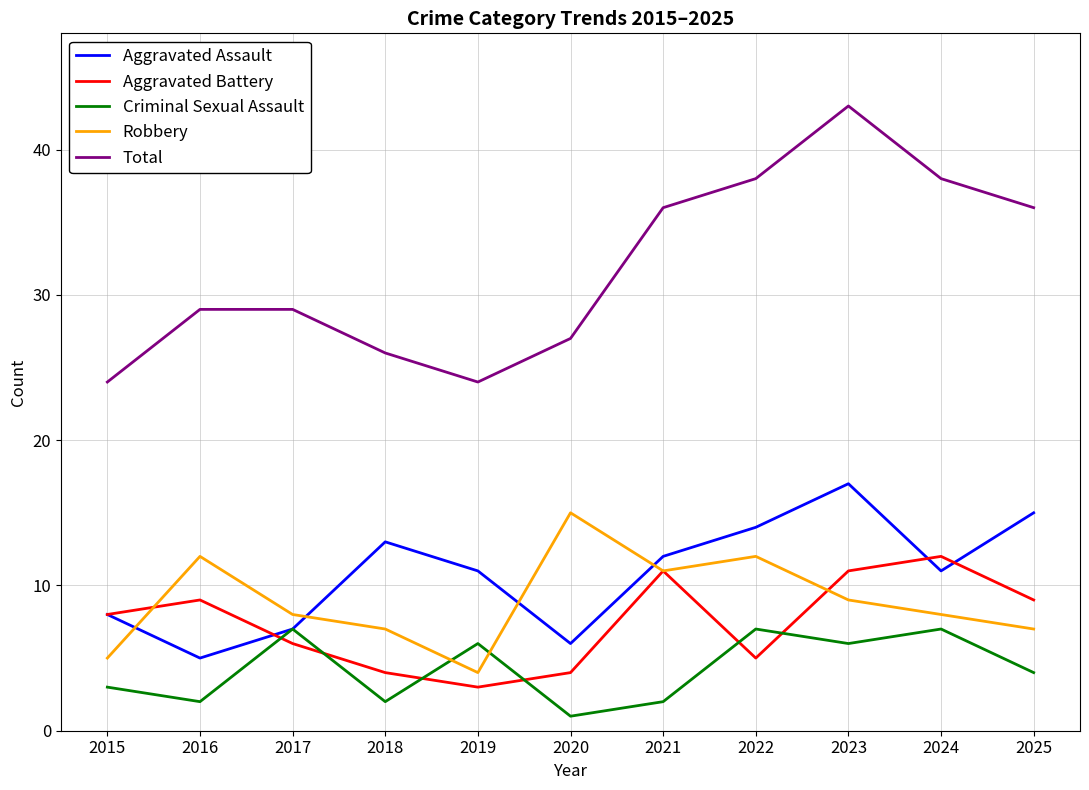

True or false: Robbery and Total cross at least once.

False